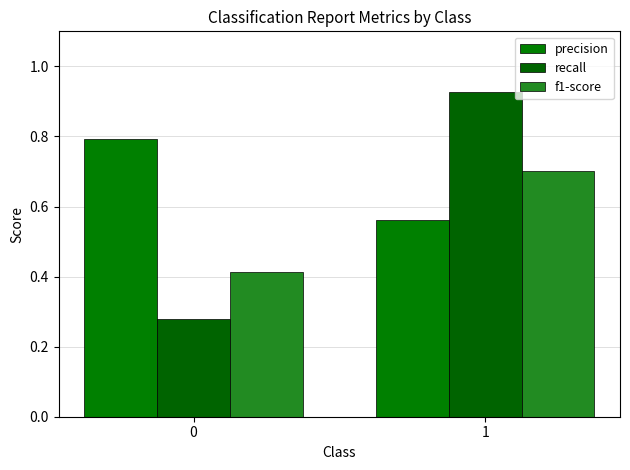

What are all the series names shown in the legend?

precision, recall, f1-score